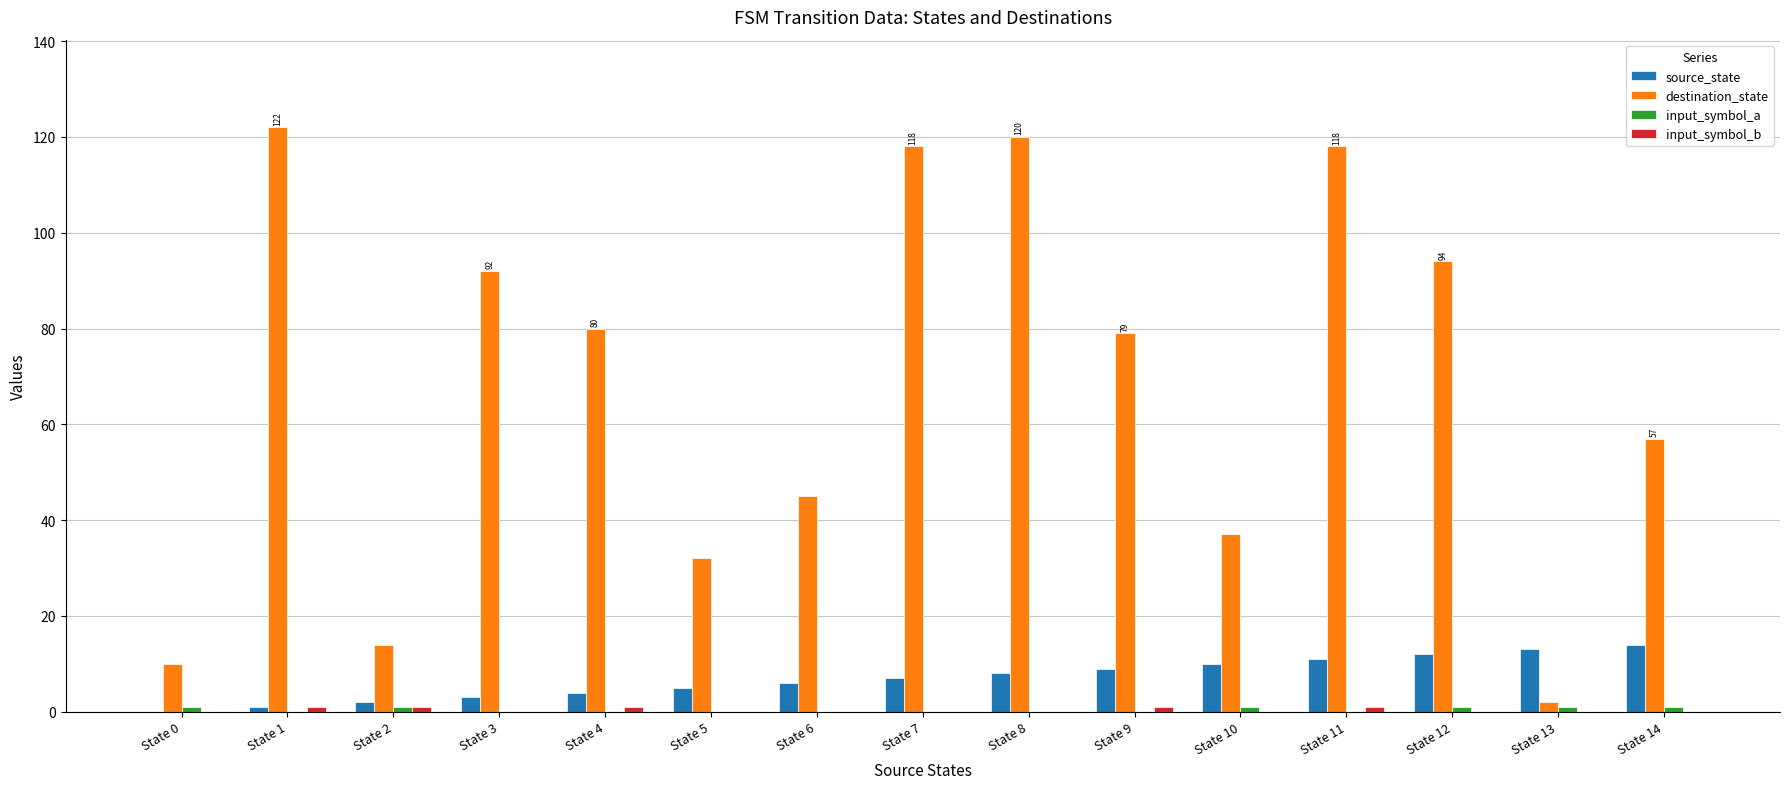

What is the highest value of the source_state series?

14